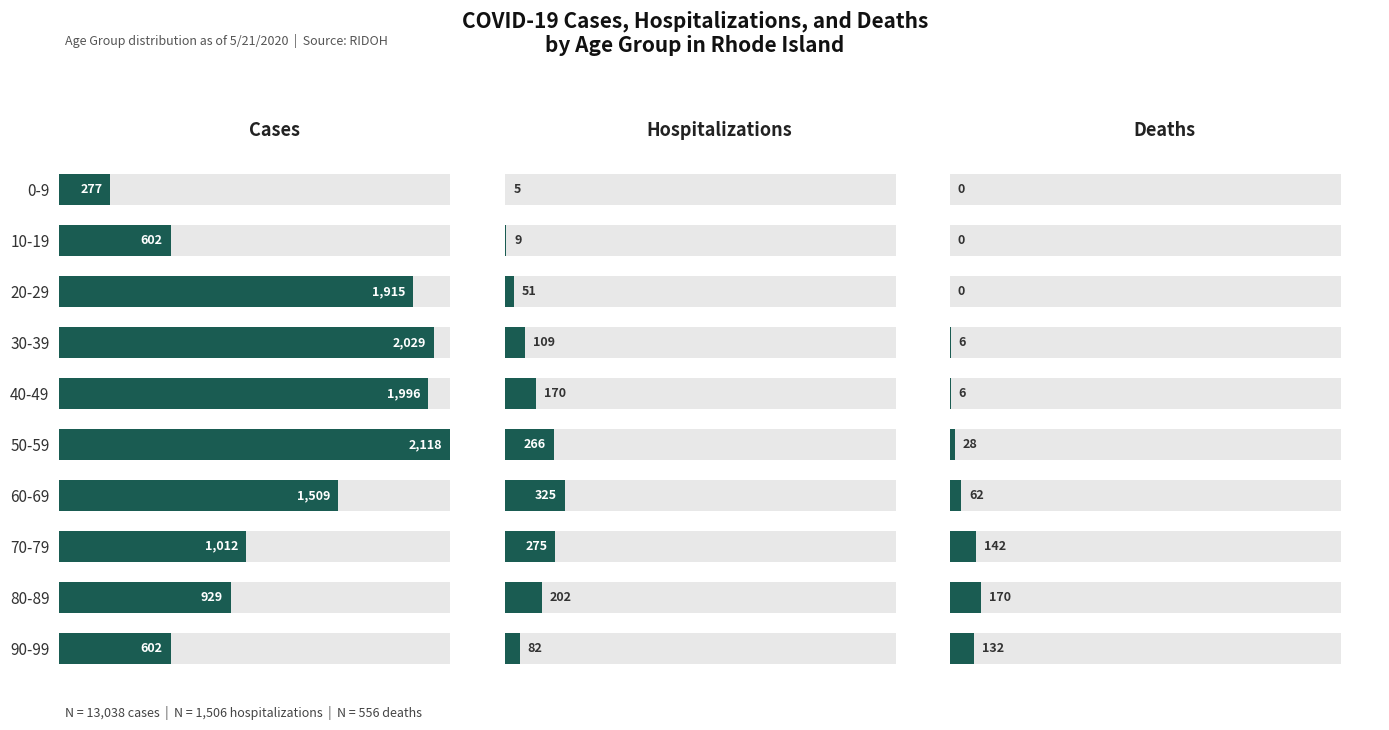

What is the greatest value displayed?

2118